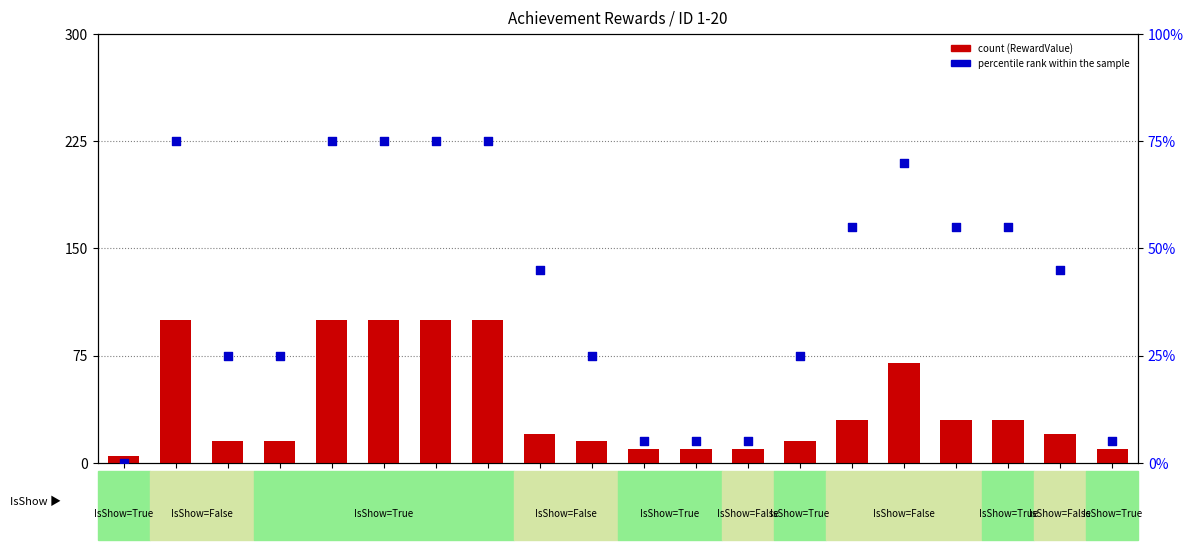

What are all the series names shown in the legend?

count, percentile rank within the sample